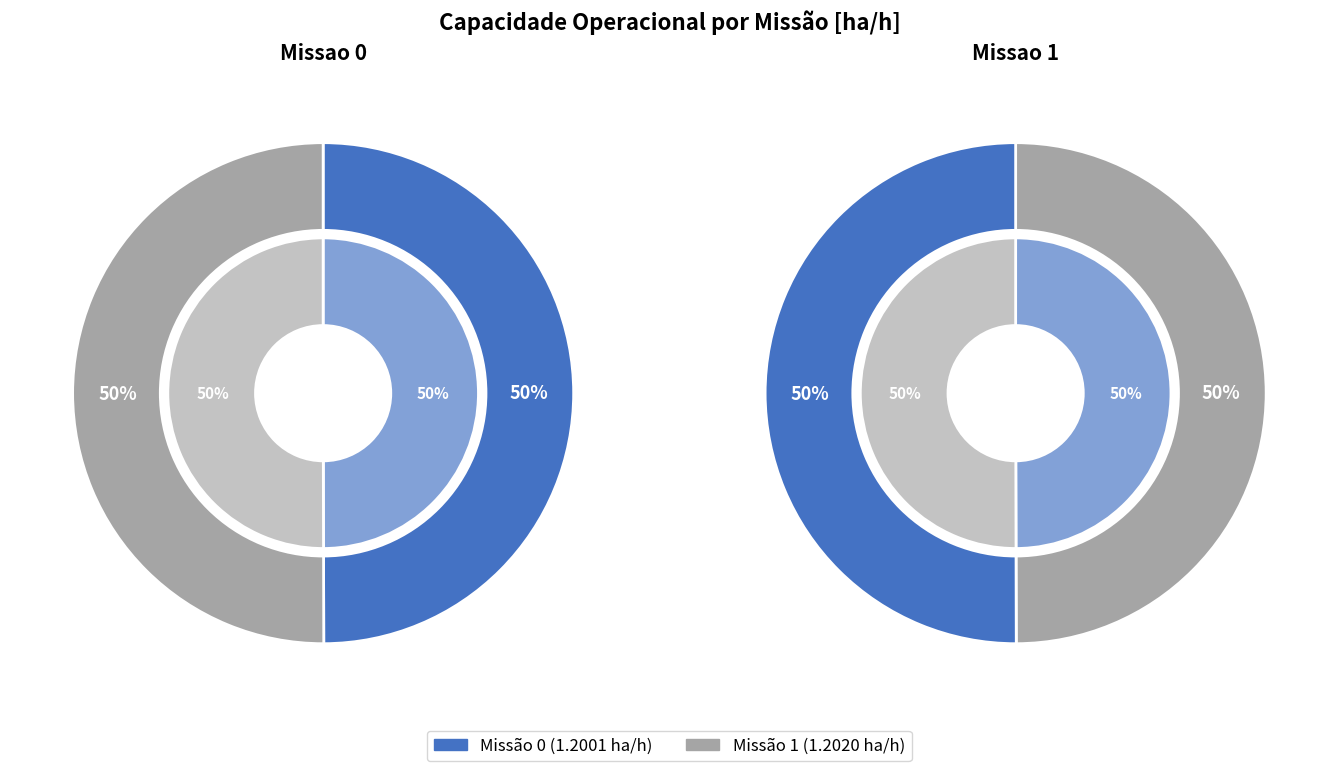

How many segments does this pie chart have?

2